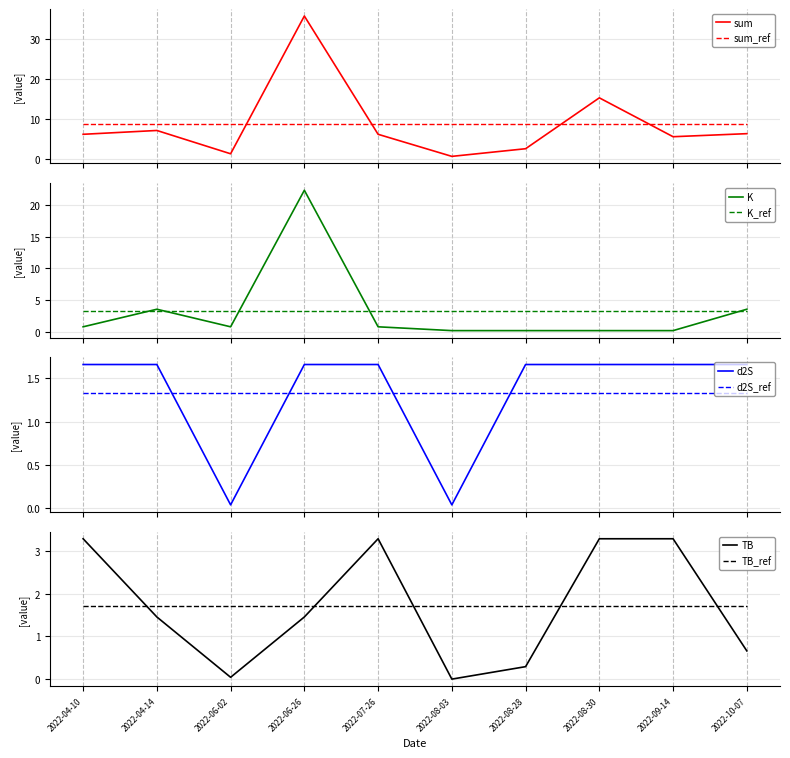

What are all the series names shown in the legend?

sum, TB, K, d2S